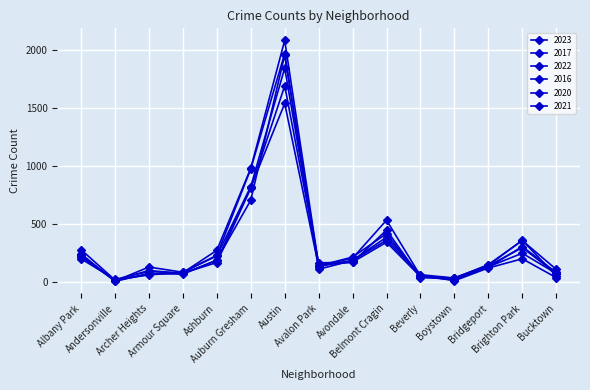

At Belmont Cragin, list the series in order from smallest to largest.

2021, 2020, 2022, 2017, 2016, 2023